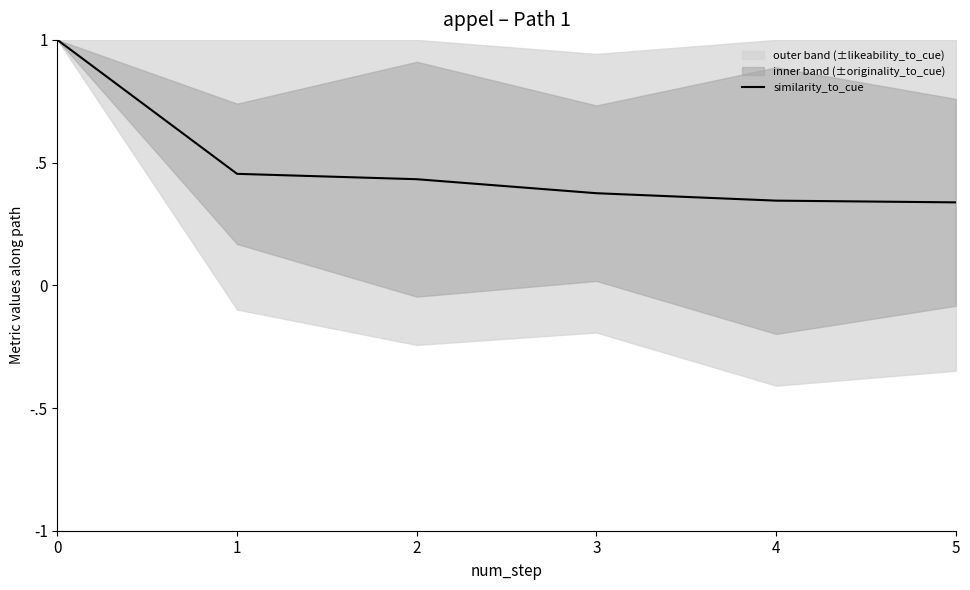

What is the maximum value shown in the chart?

1.0